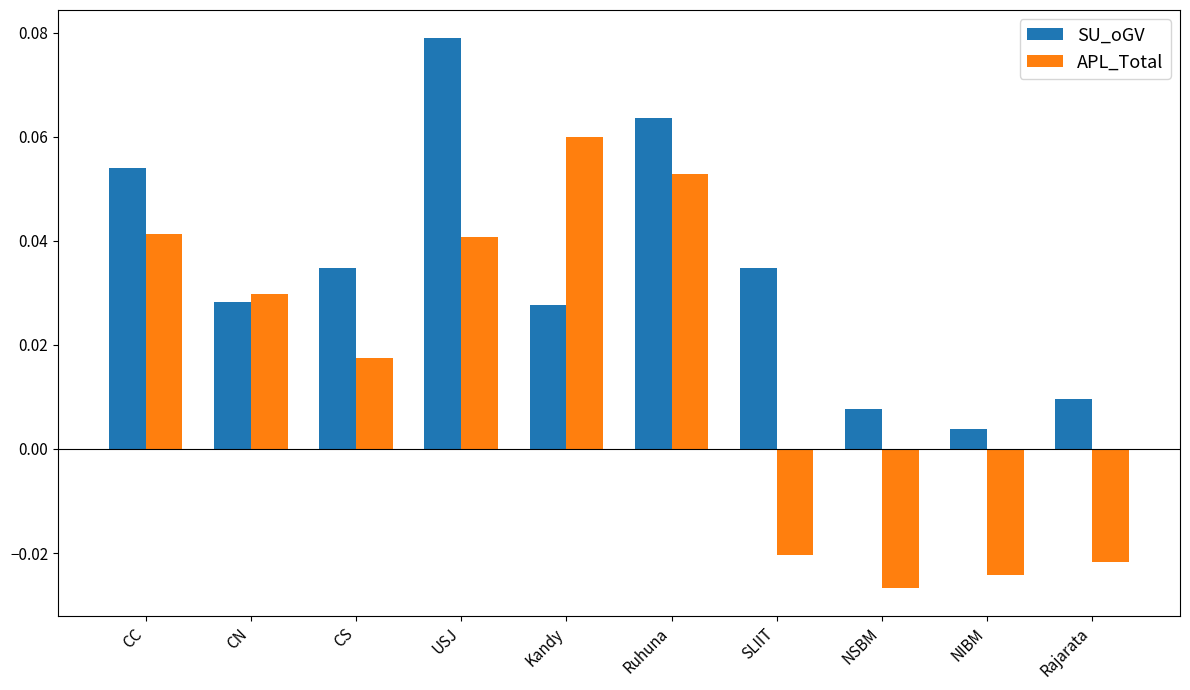

Rank the series at Ruhuna from highest to lowest value.

SU_oGV, APL_Total